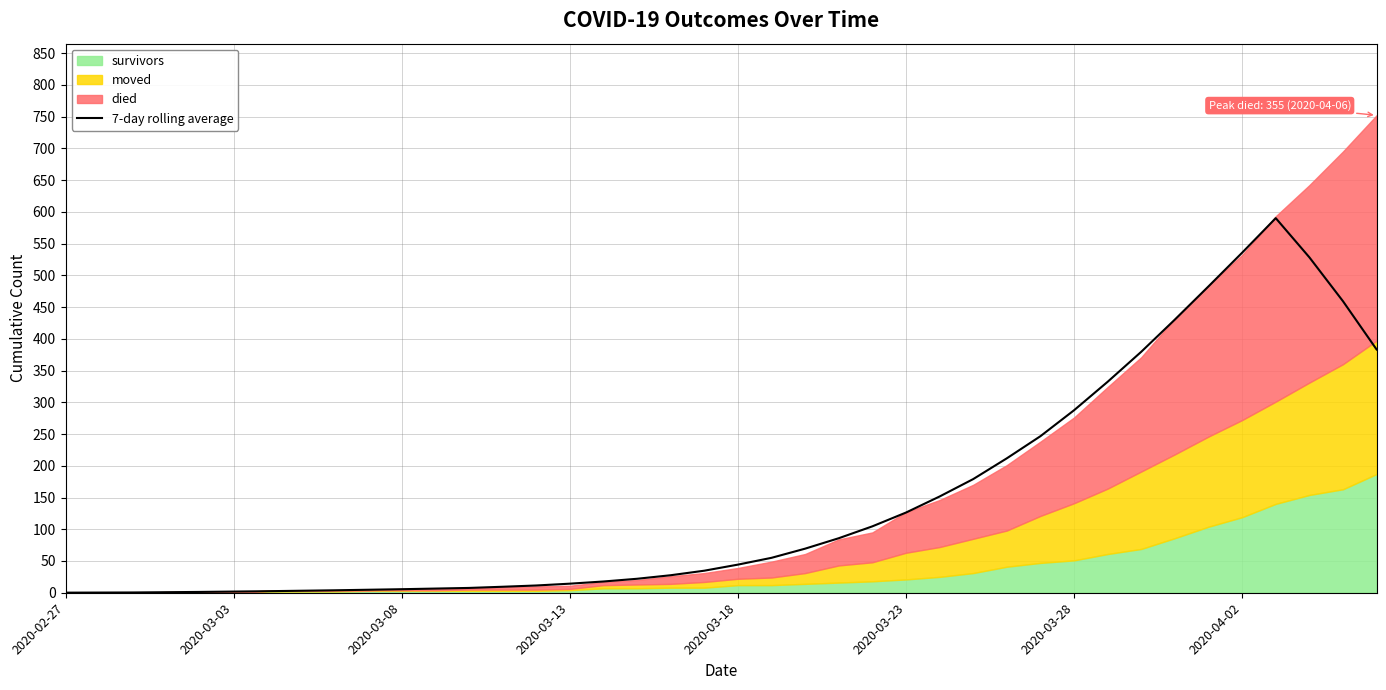

What is the value of the 15th point from the left?

11.4